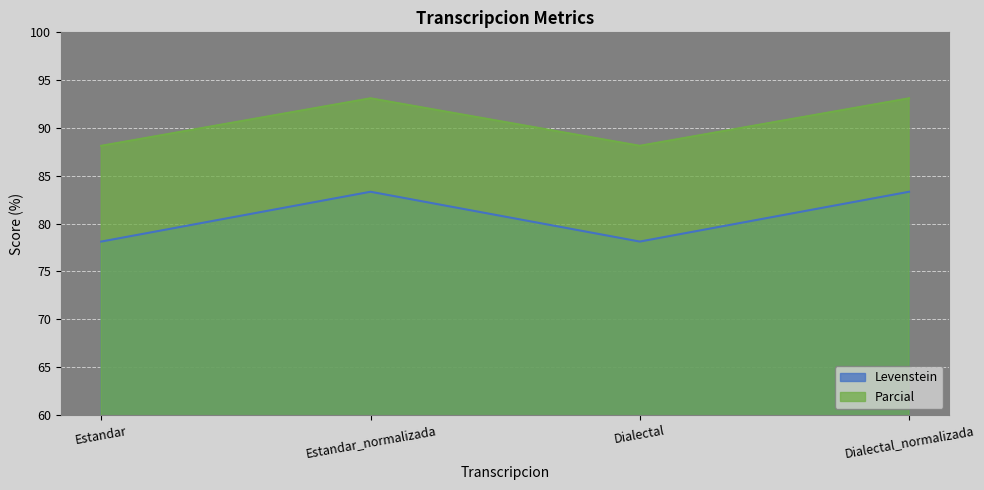

True or false: Parcial and Levenstein cross at least once.

False